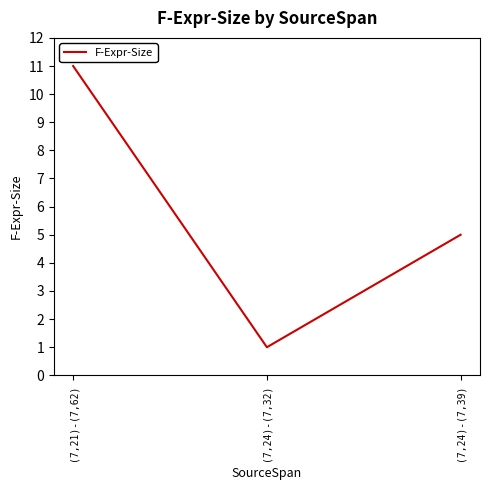

At which category does the chart reach its peak across all series?

(7,21)-(7,62)